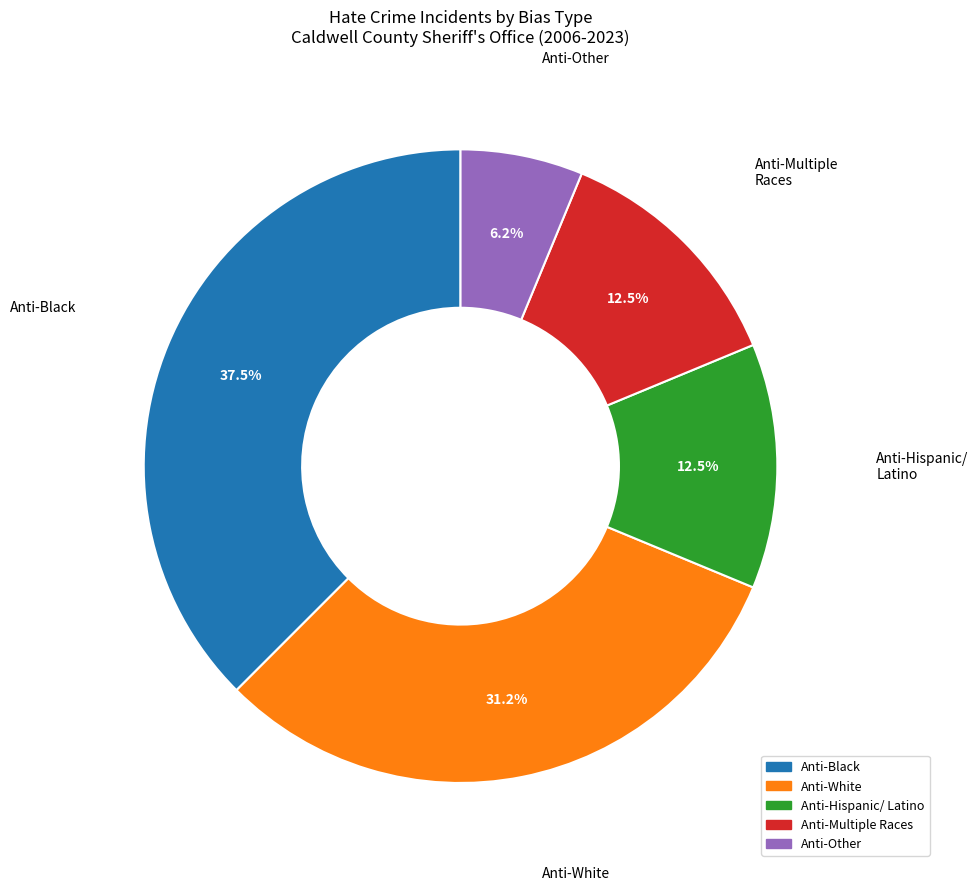

Does any single category account for the majority?

No